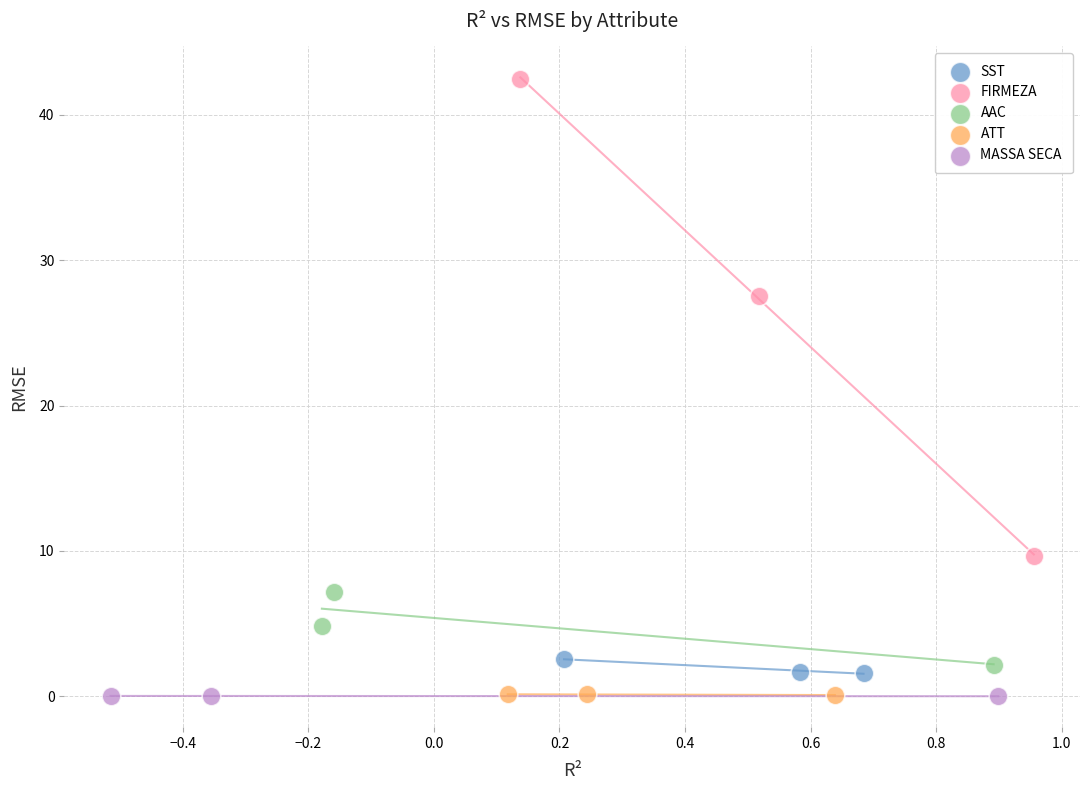

Which series contains the highest Y value?

FIRMEZA